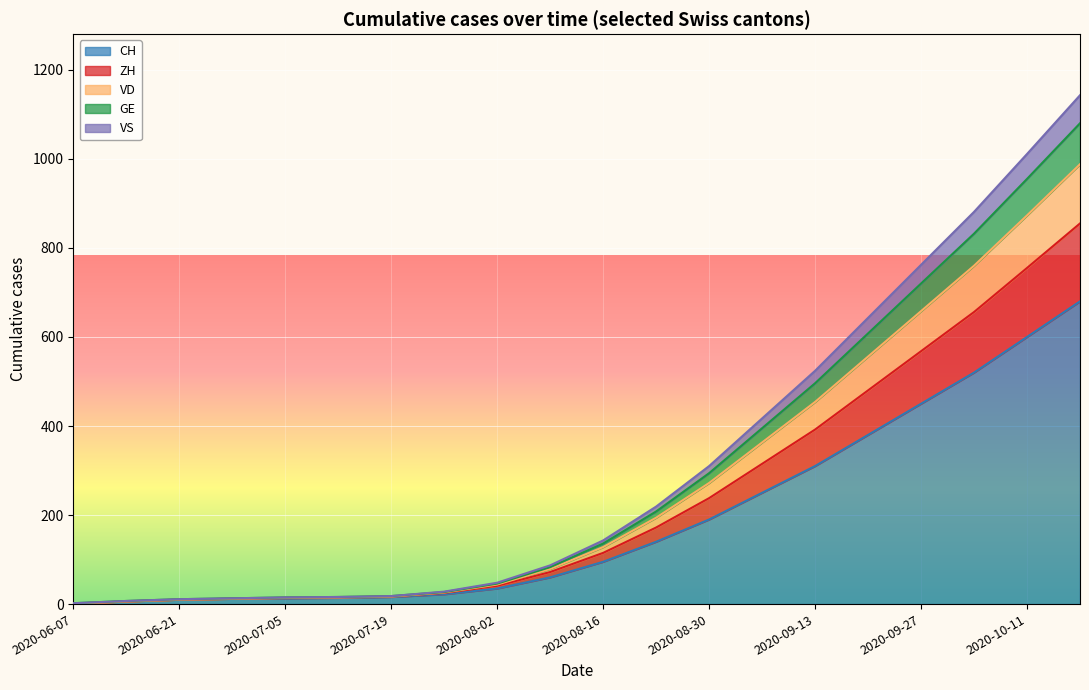

At which category is the sum across all series the highest?

2020-10-18